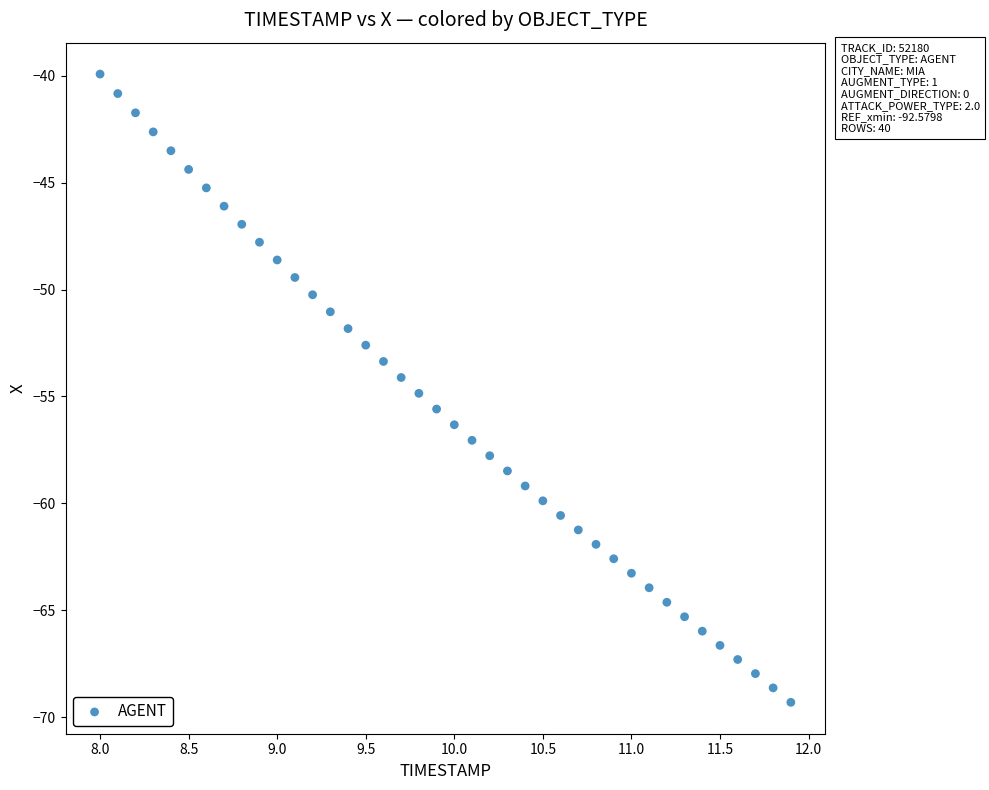

What is the range of Y values (max minus min)?

29.4